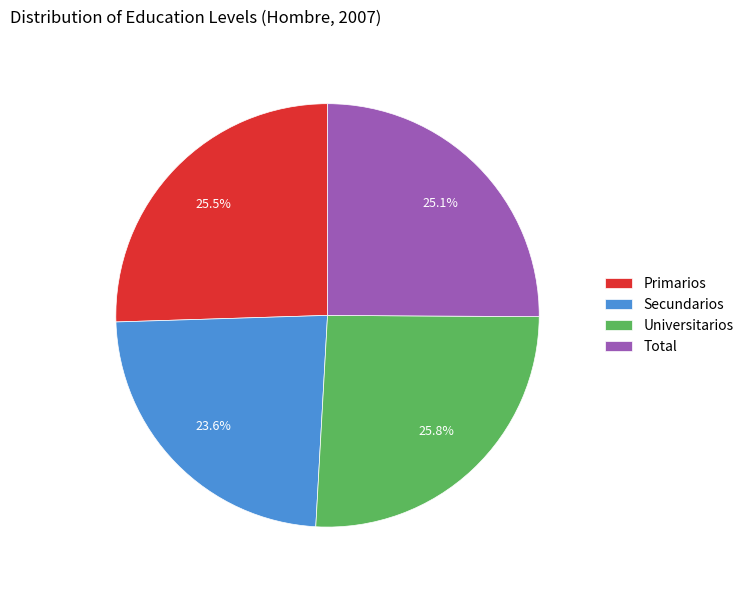

What is the total percentage of Universitarios and Total?

50.9%